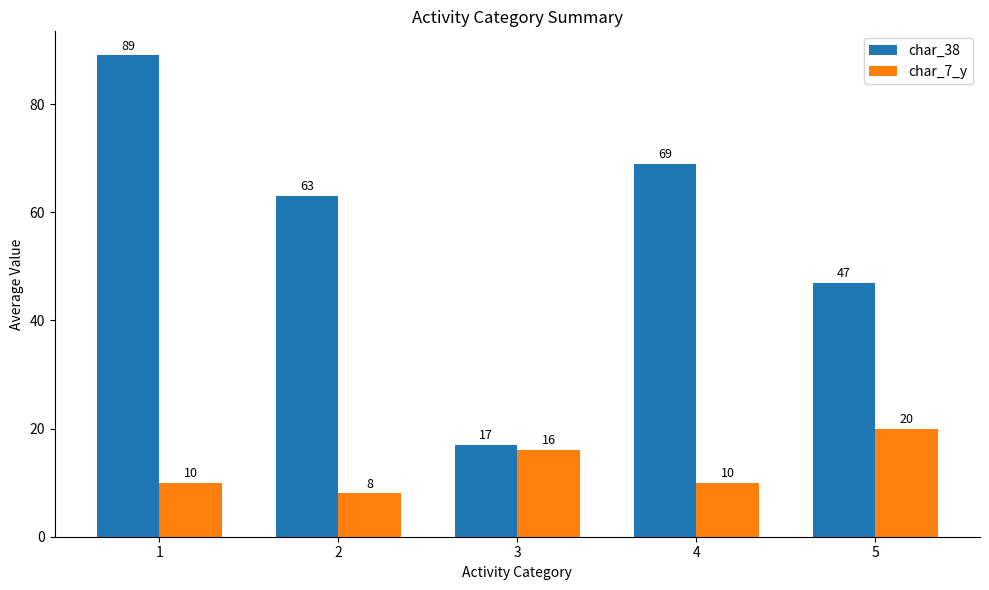

Does the chart contain stacked bars?

No